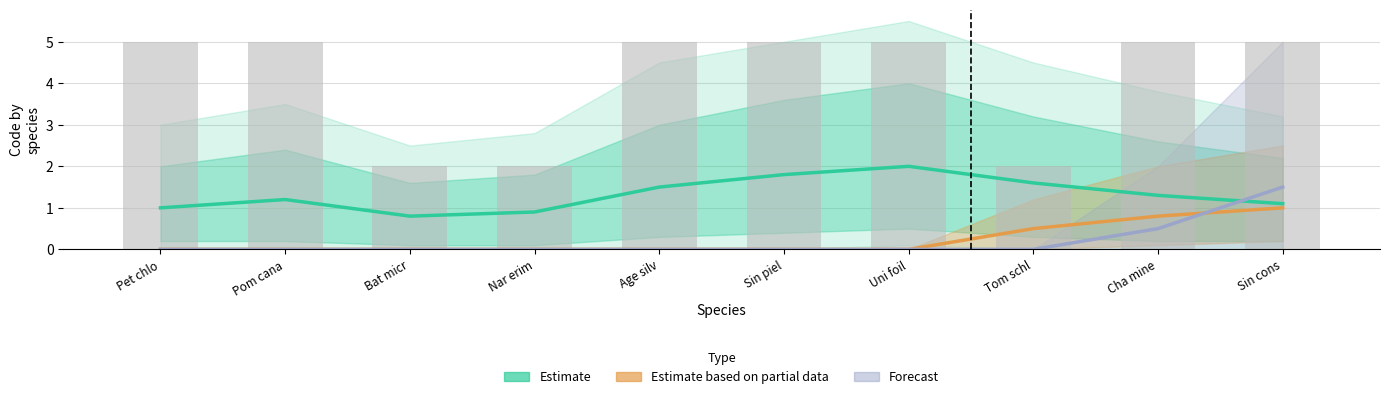

Between Tom schl and Age silv, which is larger?

Tom schl